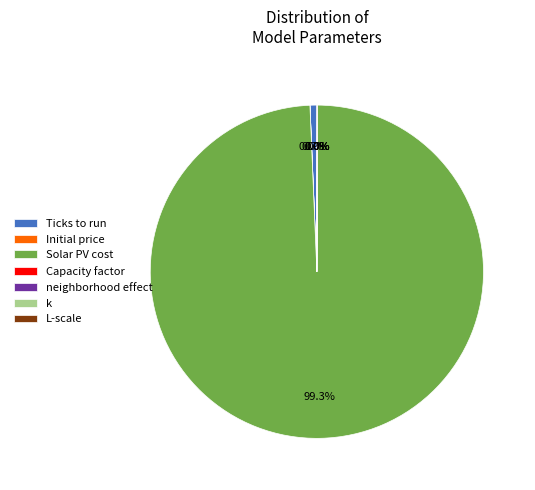

Does any single category account for the majority?

Yes